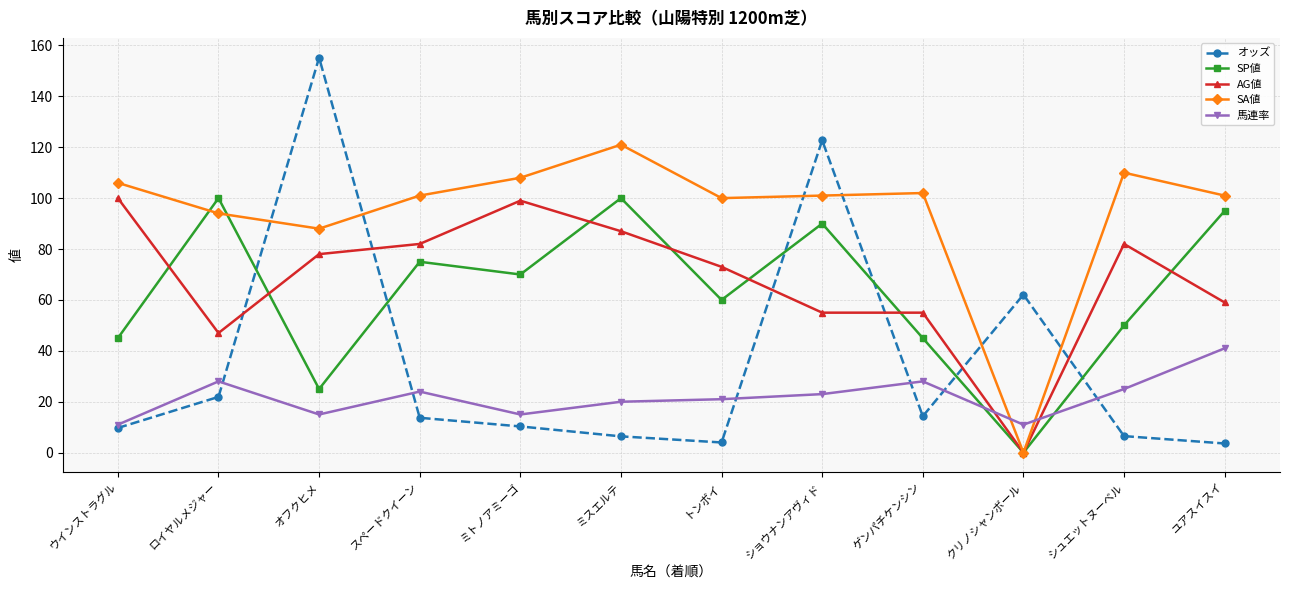

What is the label of the 12th point from the left?

ユアスイスイ